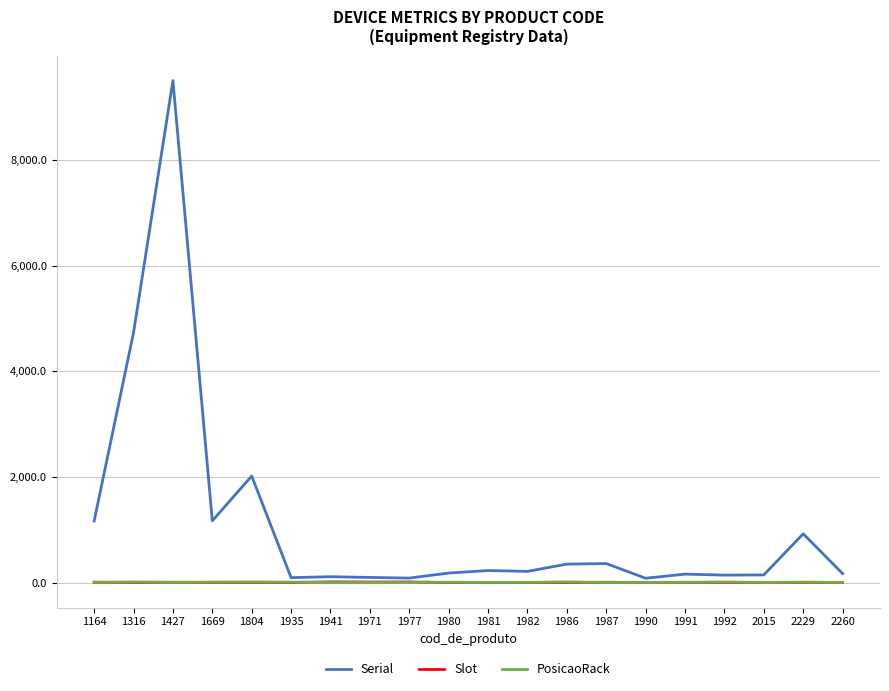

Where is the first local minimum for Serial?

1669